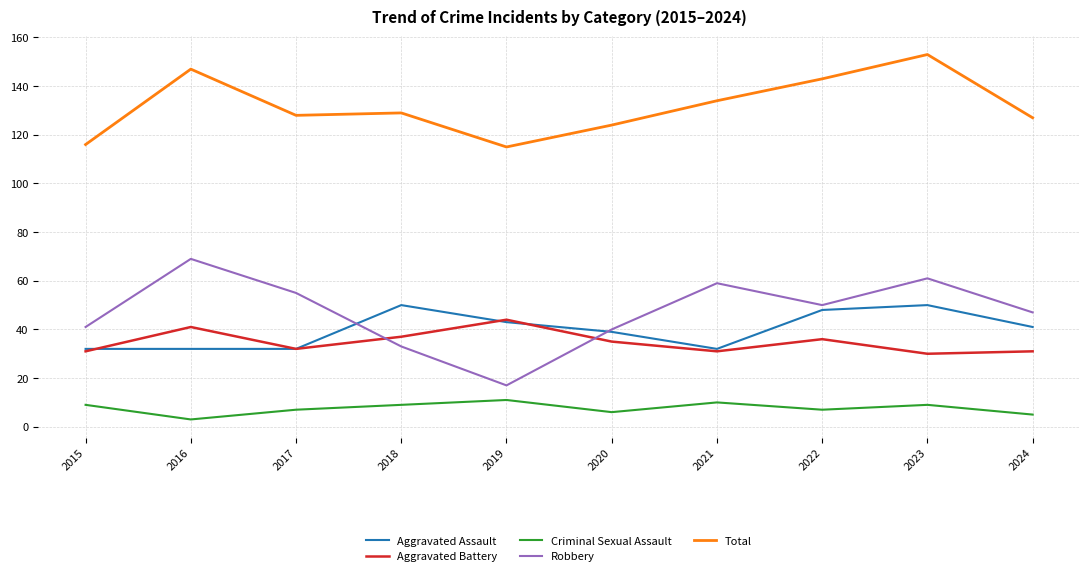

How many lines are shown in the chart?

5